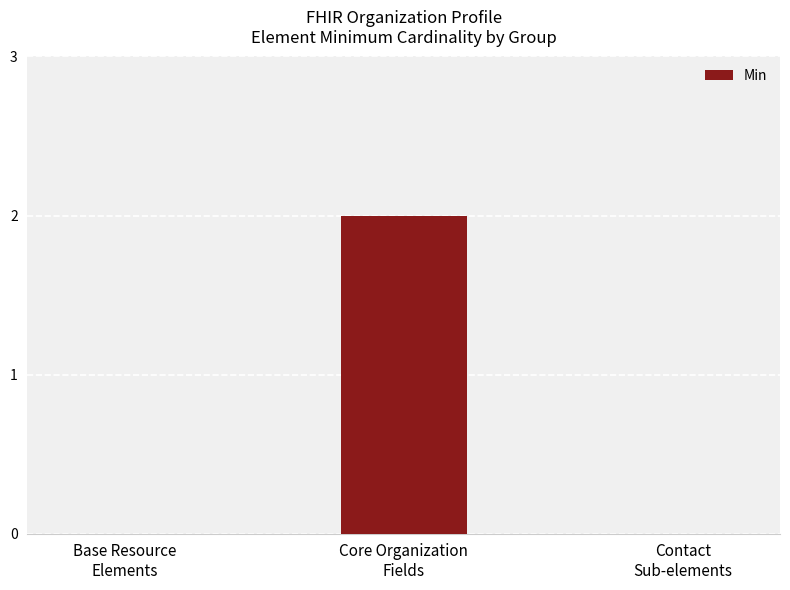

What is the difference between the values at Core Organization
Fields and Base Resource
Elements?

2